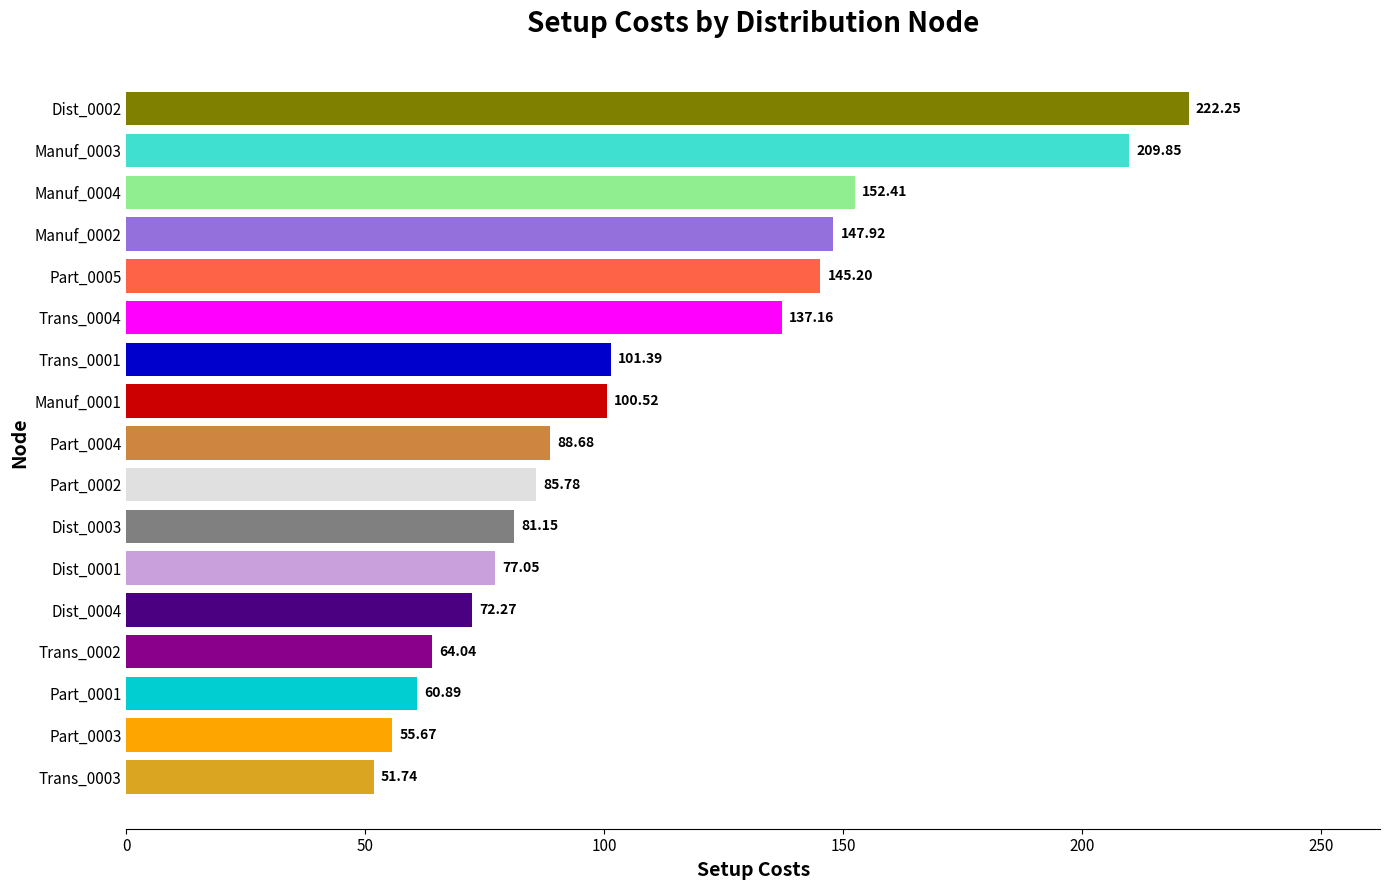

List the labels in order of value, smallest first.

Trans_0003, Part_0003, Part_0001, Trans_0002, Dist_0004, Dist_0001, Dist_0003, Part_0002, Part_0004, Manuf_0001, Trans_0001, Trans_0004, Part_0005, Manuf_0002, Manuf_0004, Manuf_0003, Dist_0002